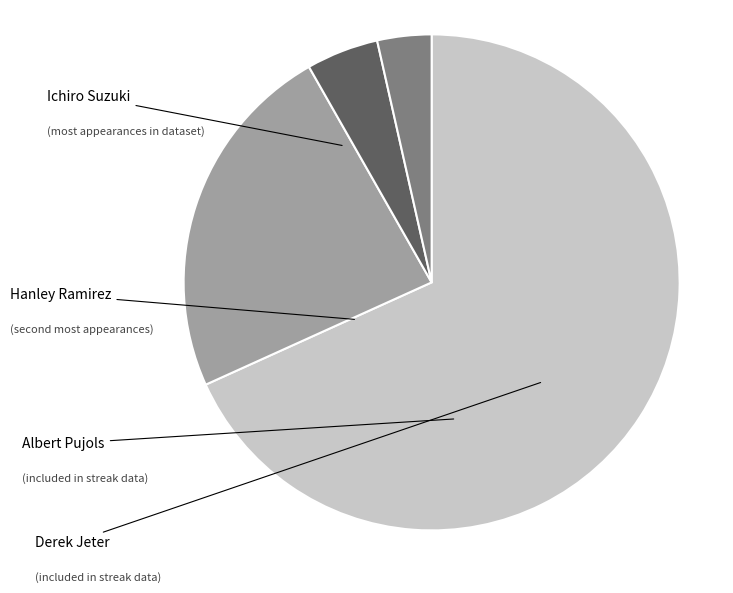

To the nearest percent, what is the difference between the Derek Jeter and Ichiro Suzuki slice percentages?

65%